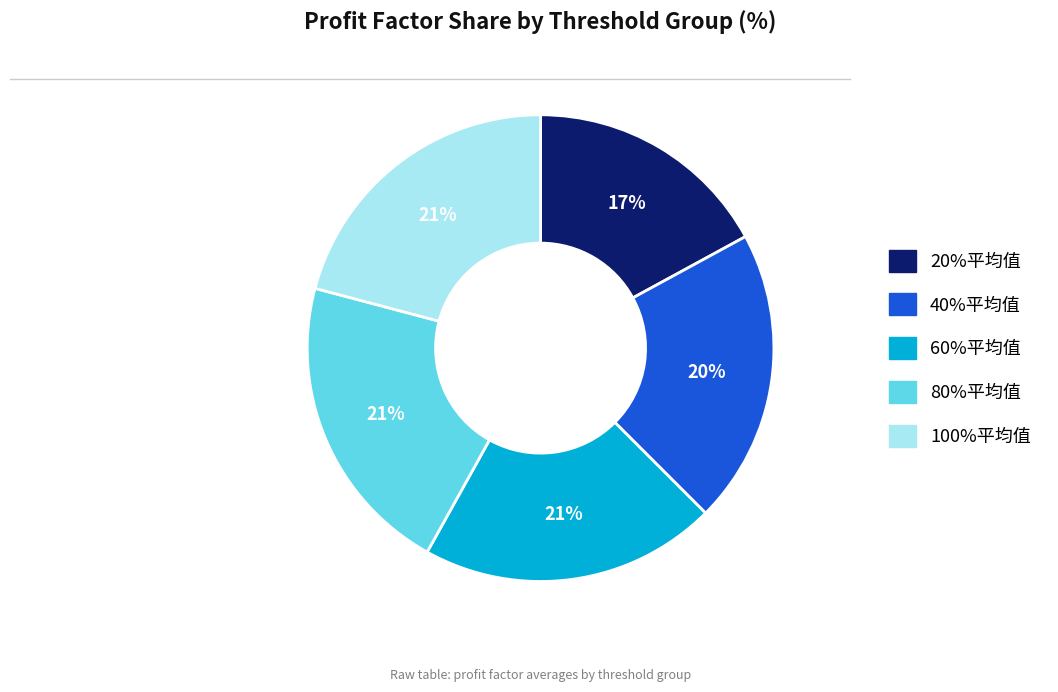

Count the number of slices in the pie.

5